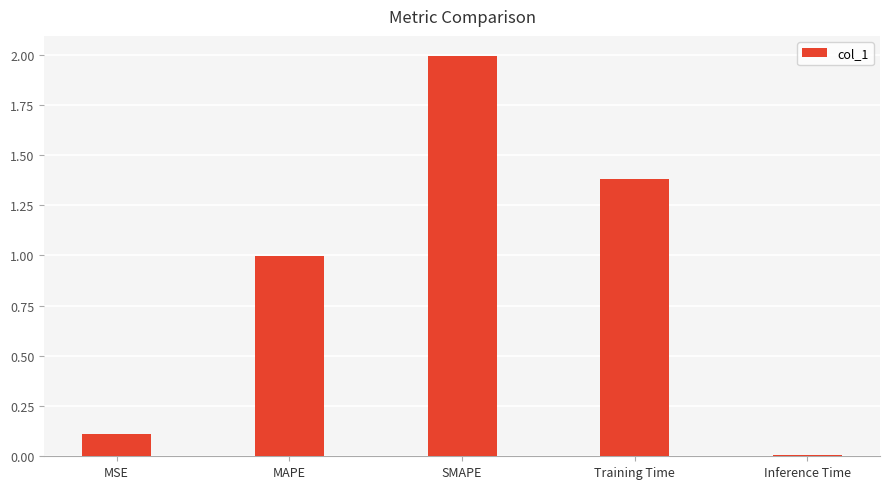

Rank the categories by value from highest to lowest.

SMAPE, Training Time, MAPE, MSE, Inference Time